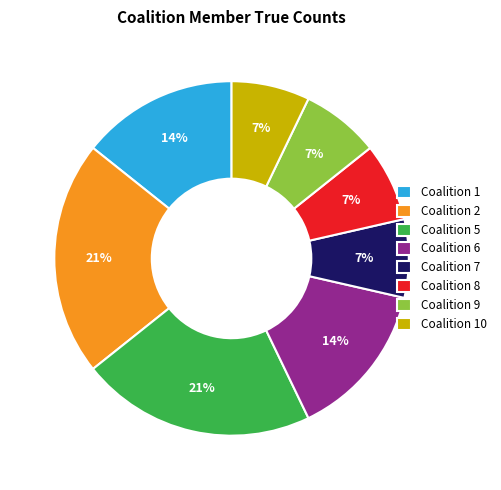

Is the sum of Coalition 1 and Coalition 8 greater than half?

No